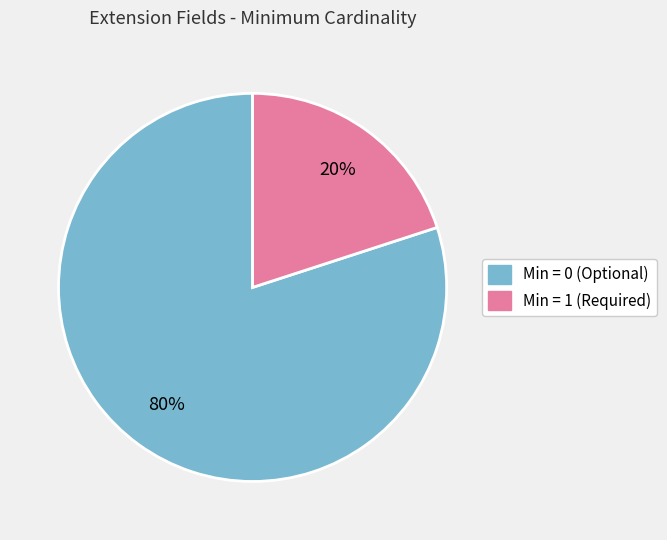

How many slices are in this pie chart?

2